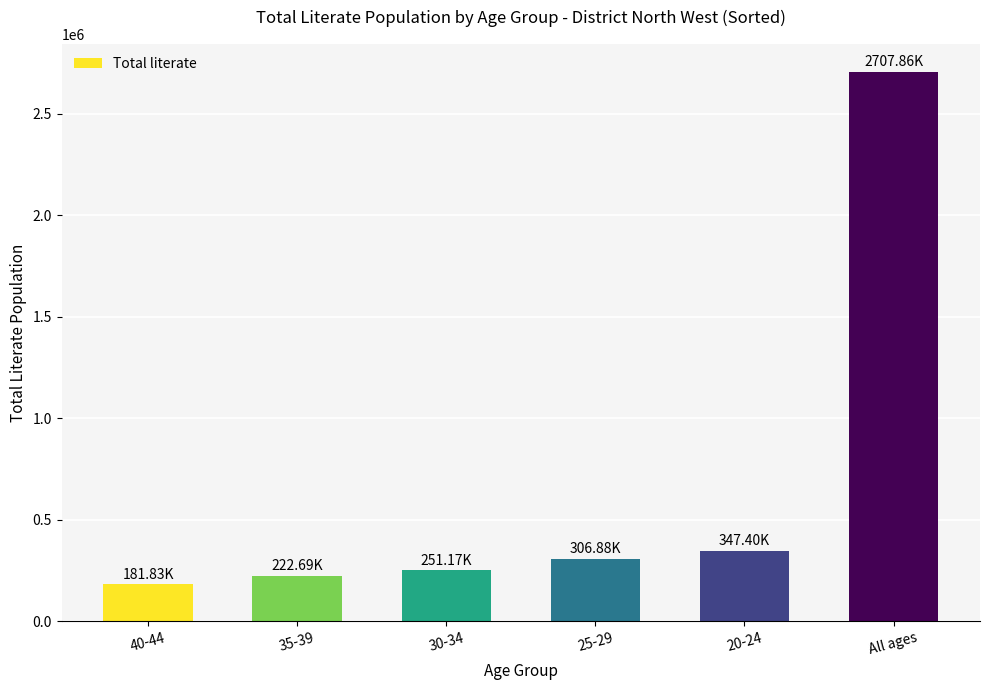

Rank the categories by value from lowest to highest.

40-44, 35-39, 30-34, 25-29, 20-24, All ages